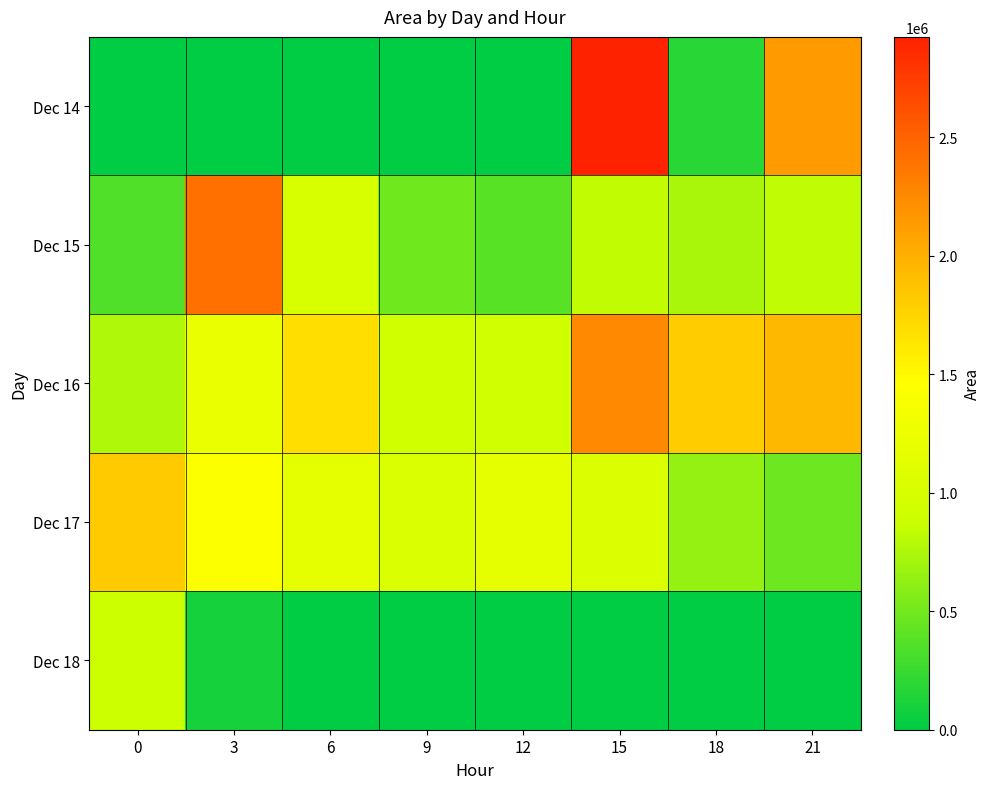

Reading left to right, transcribe all the data shown in this chart.

Dec 14: 0=0	3=0	6=0	9=0	12=0	15=2922500	18=182500	21=2141250
Dec 15: 0=349375	3=2418750	6=1005000	9=483125	12=376875	15=841875	18=735625	21=825625
Dec 16: 0=762500	3=1225000	6=1683125	9=927500	12=920000	15=2256250	18=1813750	21=1941875
Dec 17: 0=1816875	3=1417500	6=1173125	9=1036250	12=1171250	15=1055625	18=649375	21=474375
Dec 18: 0=884375	3=94375	6=0	9=0	12=0	15=0	18=0	21=0